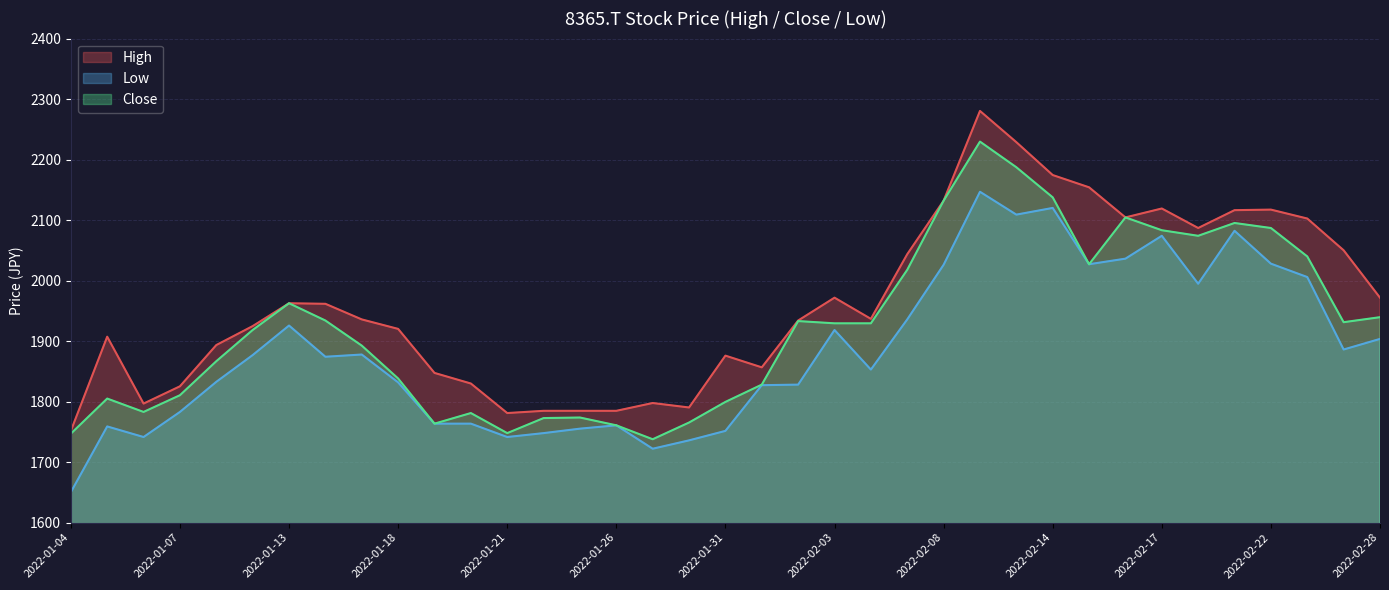

At which category does the chart reach its minimum across all series?

2022-01-04